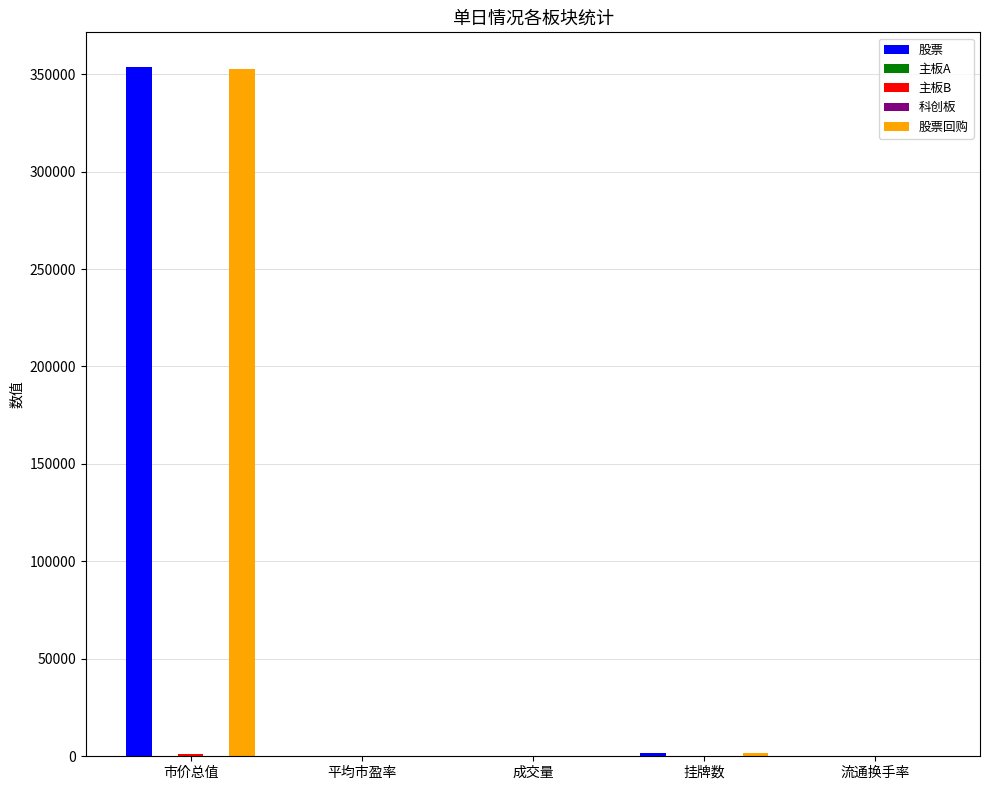

At which category is the sum across all series the highest?

市价总值